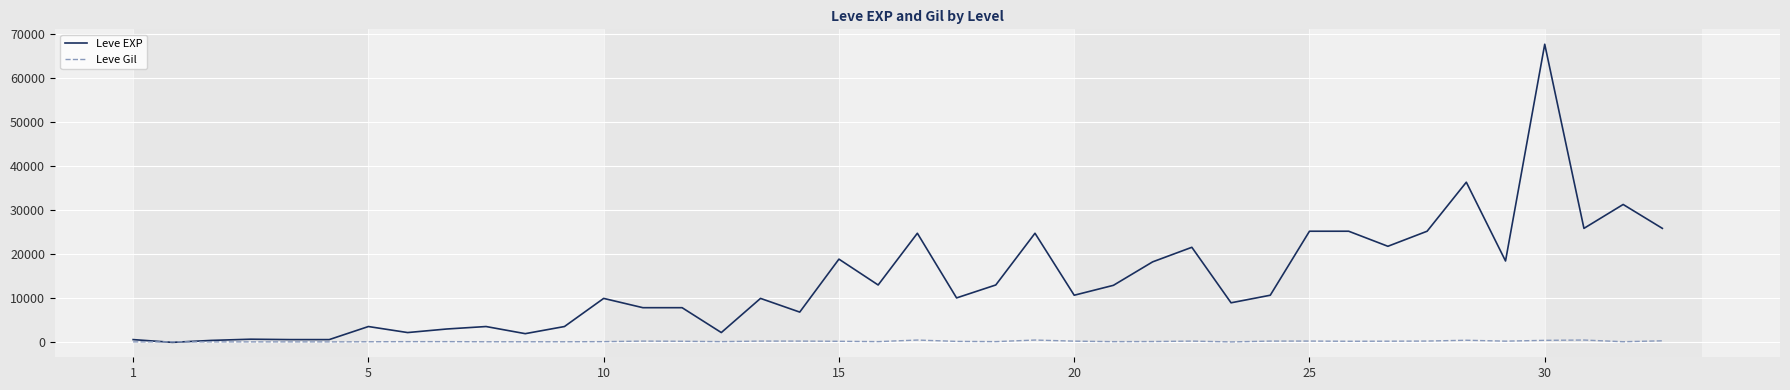

Does the chart have visible grid lines?

Yes